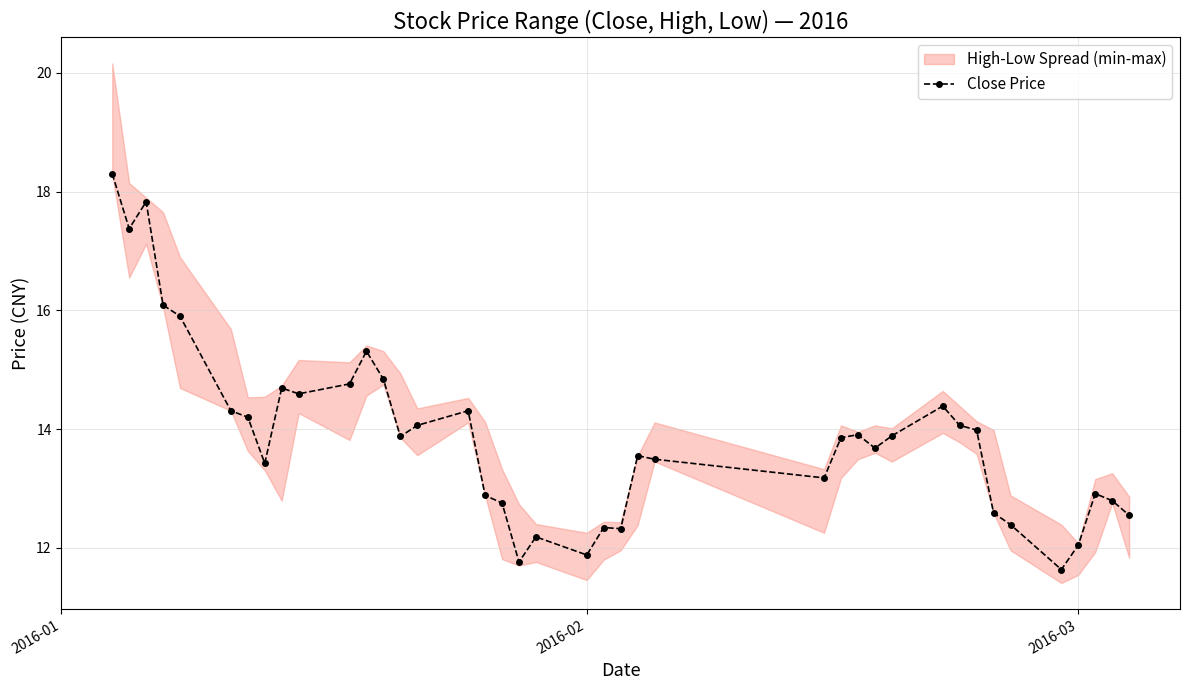

True or false: Close Price has more than 1 points higher than both neighbors.

True